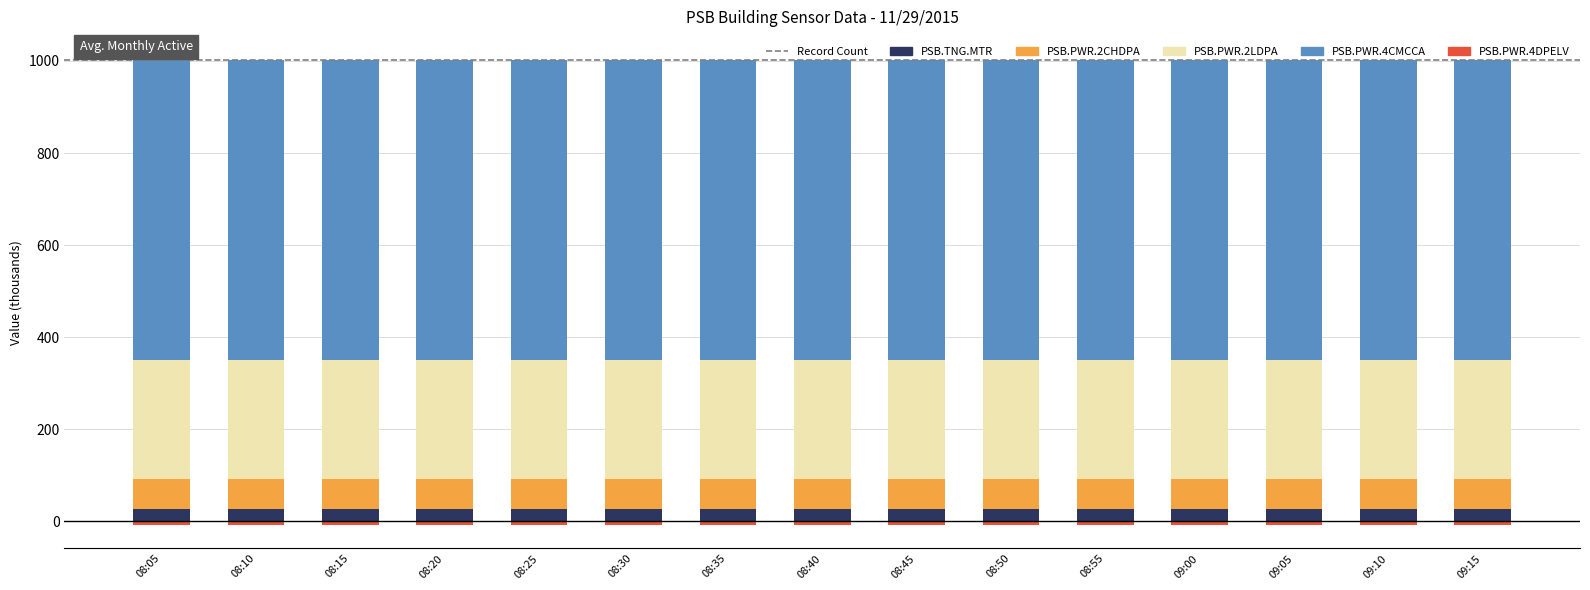

Count the PSB.PWR.2LDPA values in the range 256 to 257.

15